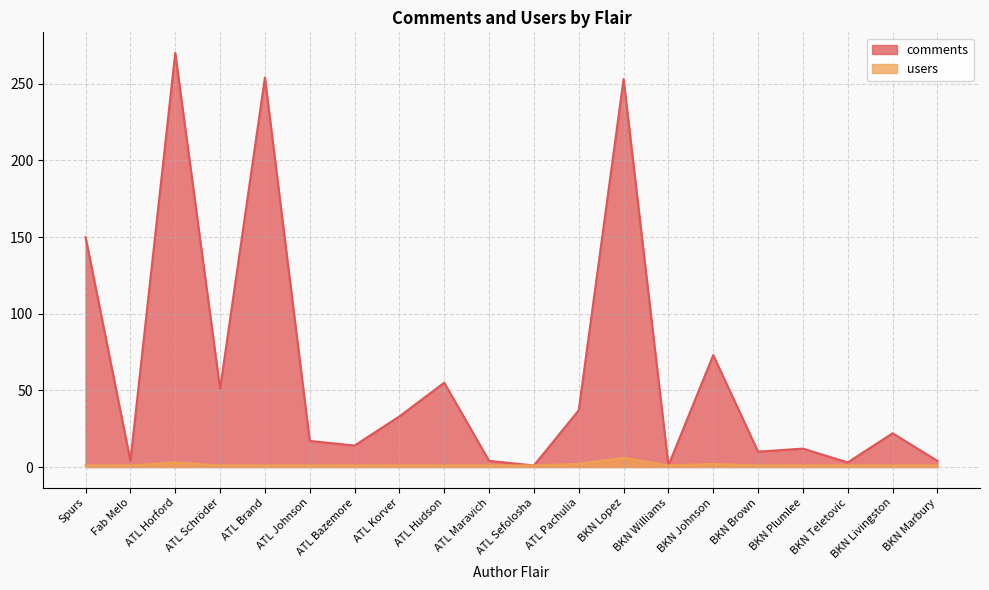

Between ATL Sefolosha and ATL Bazemore, which is larger?

ATL Bazemore